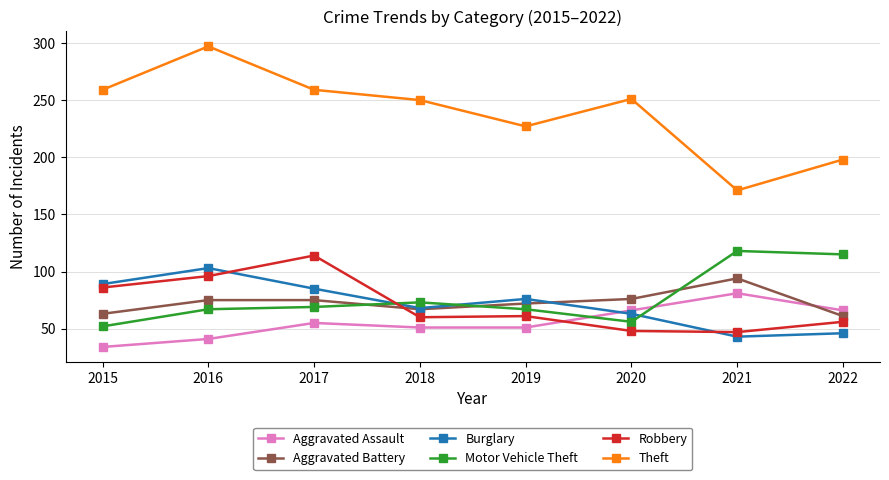

Which series has the widest spread of values?

Theft